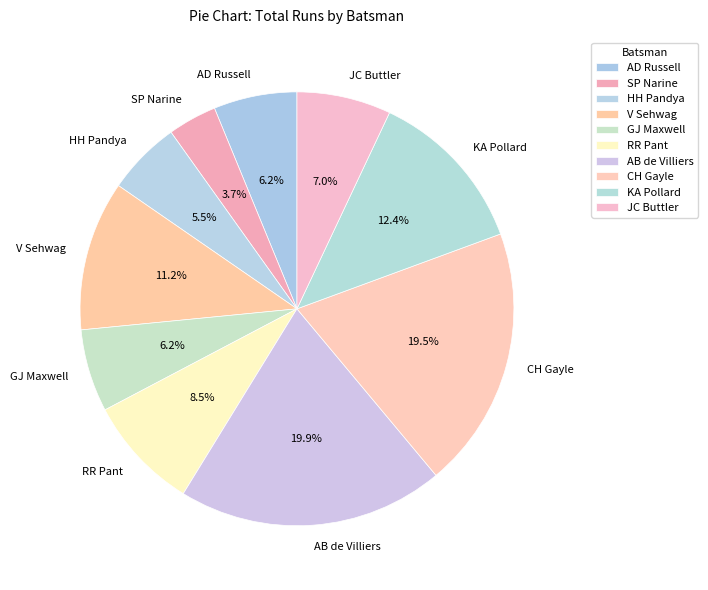

Is there a majority slice in this chart?

No